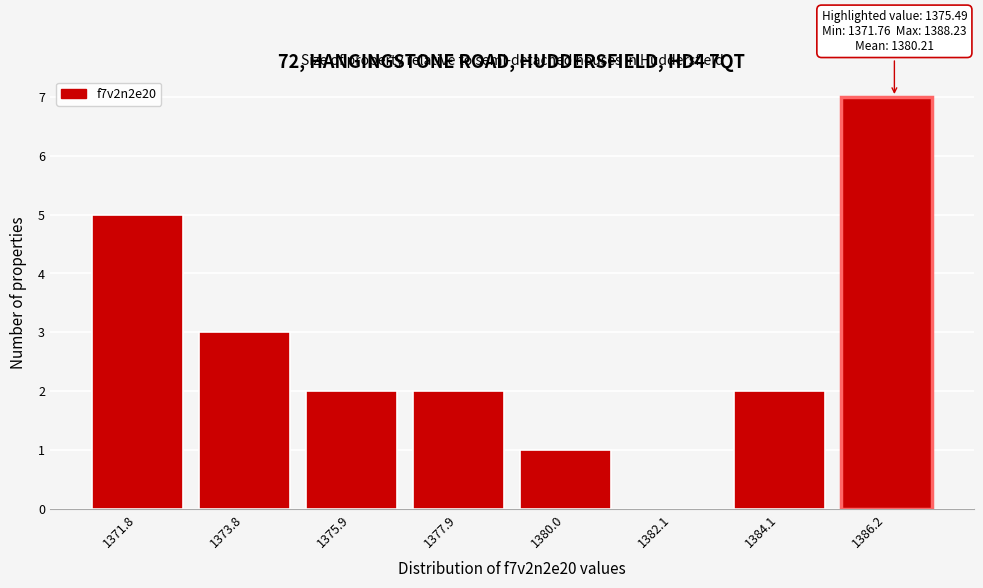

Reading left to right, extract all data points from this chart.

1371.8=5	1373.8=3	1375.9=2	1377.9=2	1380.0=1	1382.1=0	1384.1=2	1386.2=7